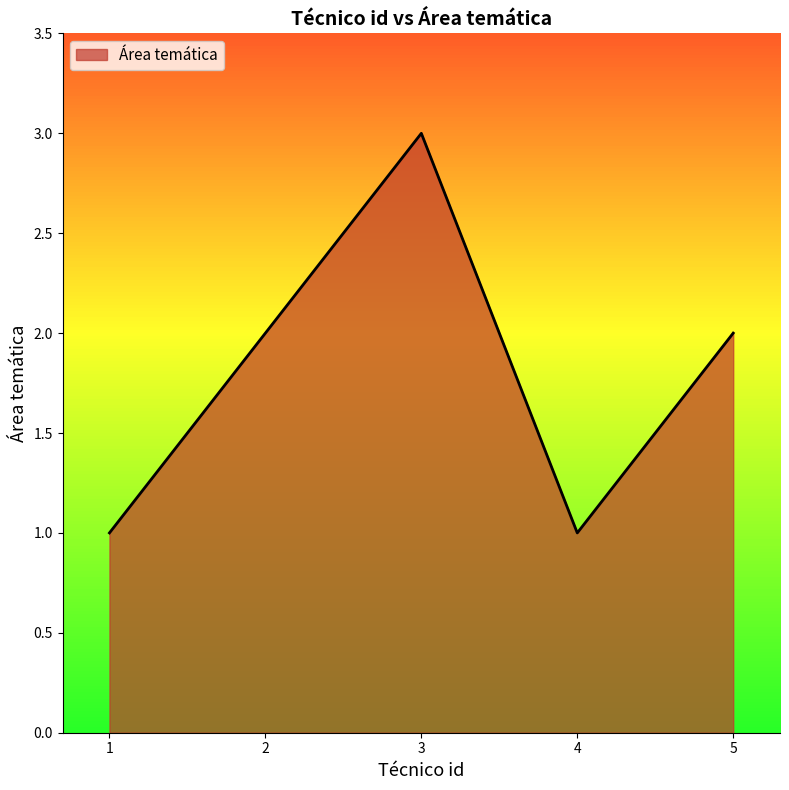

What is the sum of all values?

9